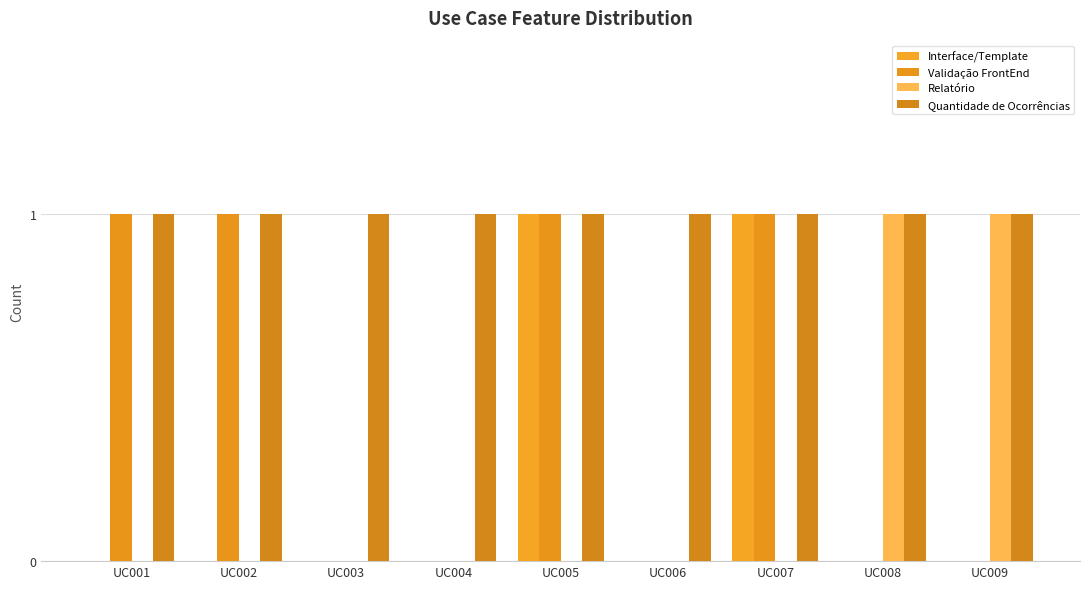

True or false: Quantidade de Ocorrências has a value of 1 at UC001.

True